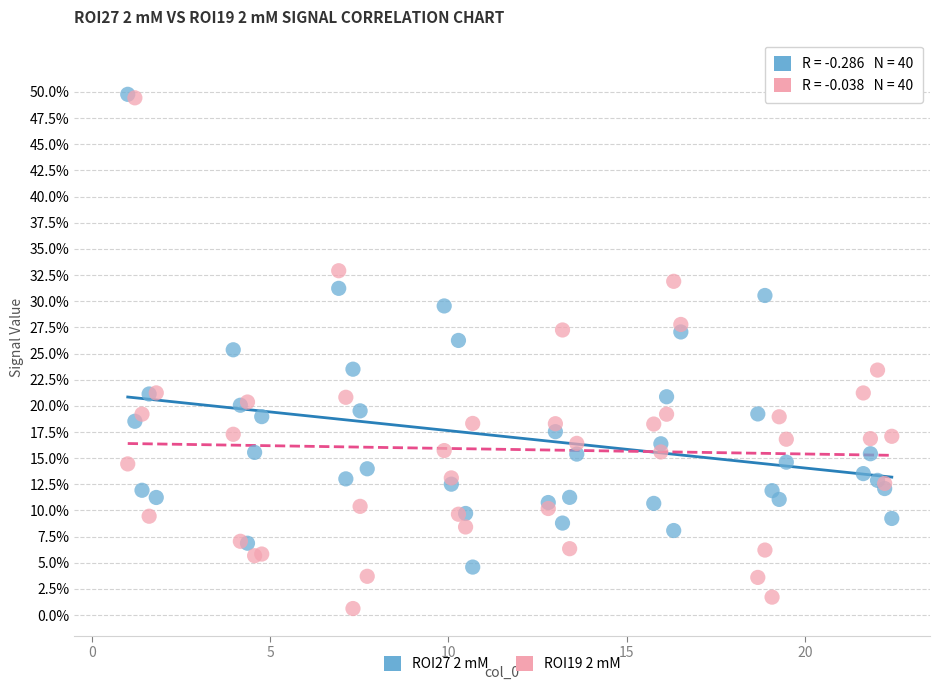

Which series has the largest Y range (max minus min)?

ROI19 2 mM